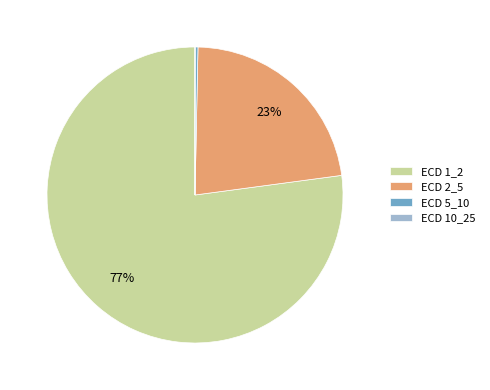

To the nearest percent, what is the average slice percentage?

25%